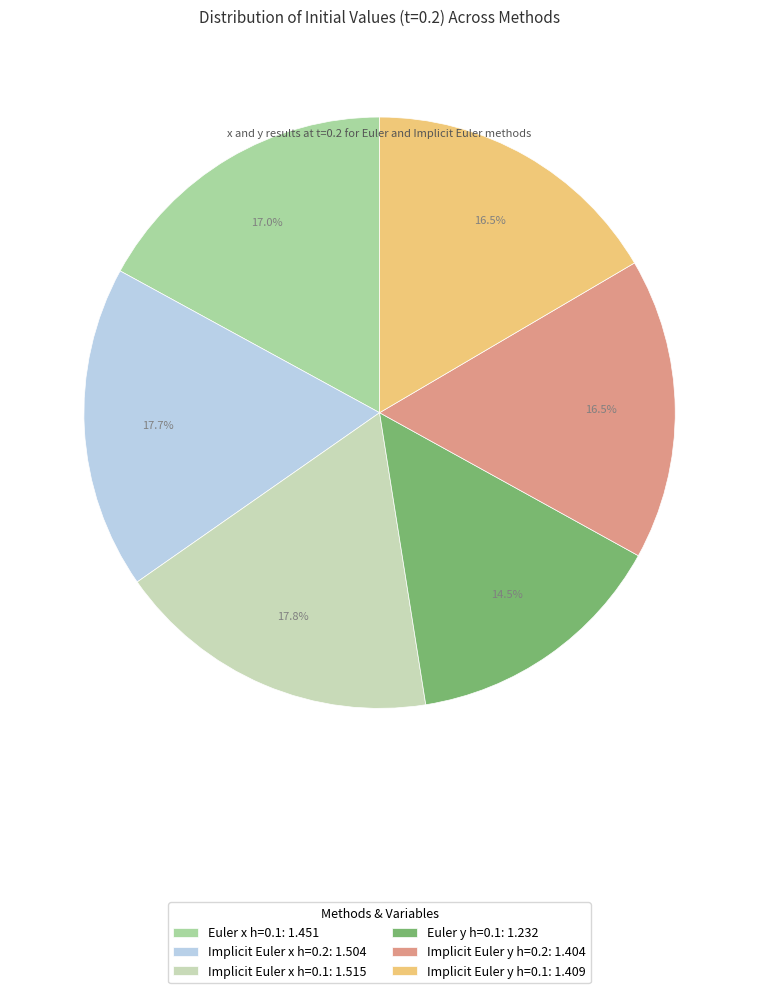

What percentage is the Implicit Euler x h=0.1 slice, to the nearest percent?

18%